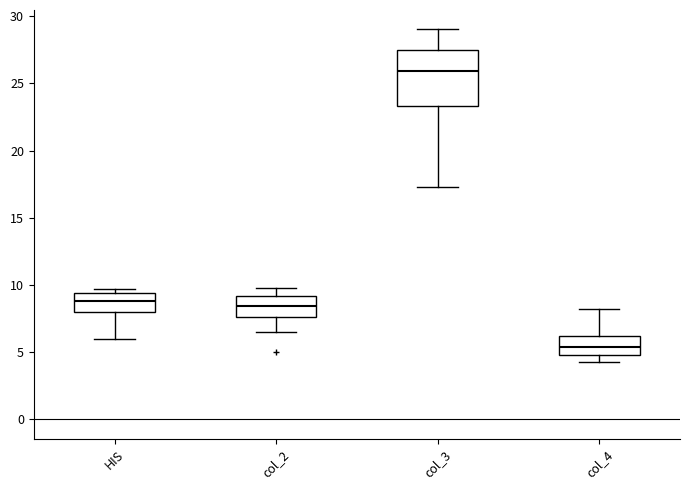

Comparing the boxes themselves (not the whiskers), which one is the tallest?

col_3